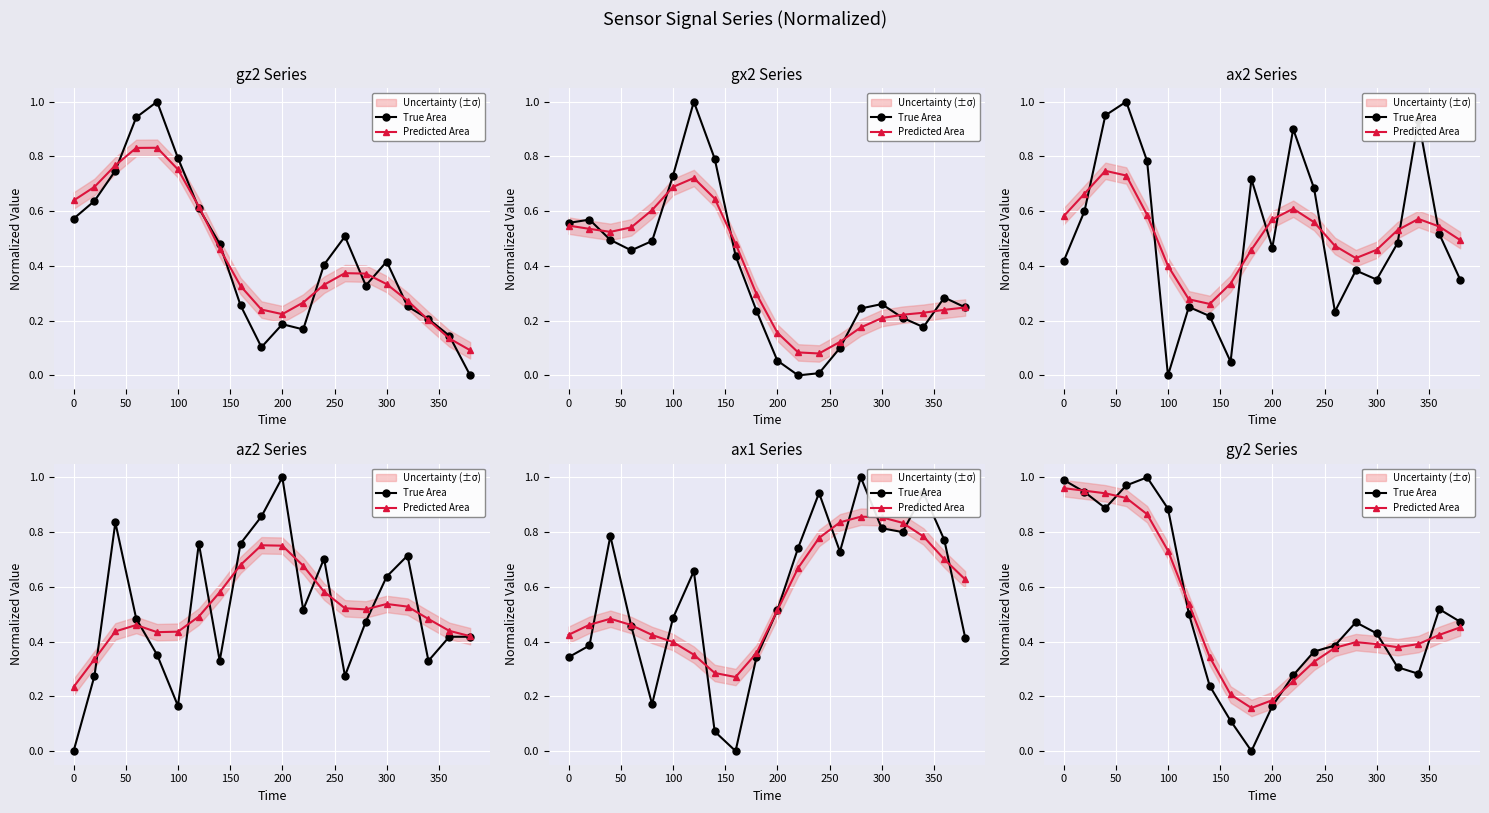

Reading left to right, what are all the values shown in this chart?

True Area: 1.0	0.9	0.9	1.0	1.0	0.9	0.5	0.2	0.1	0.0	0.2	0.3	0.4	0.4	0.5	0.4	0.3	0.3	0.5	0.5
Predicted Area: 1.0	1.0	0.9	0.9	0.9	0.7	0.5	0.3	0.2	0.2	0.2	0.3	0.3	0.4	0.4	0.4	0.4	0.4	0.4	0.5